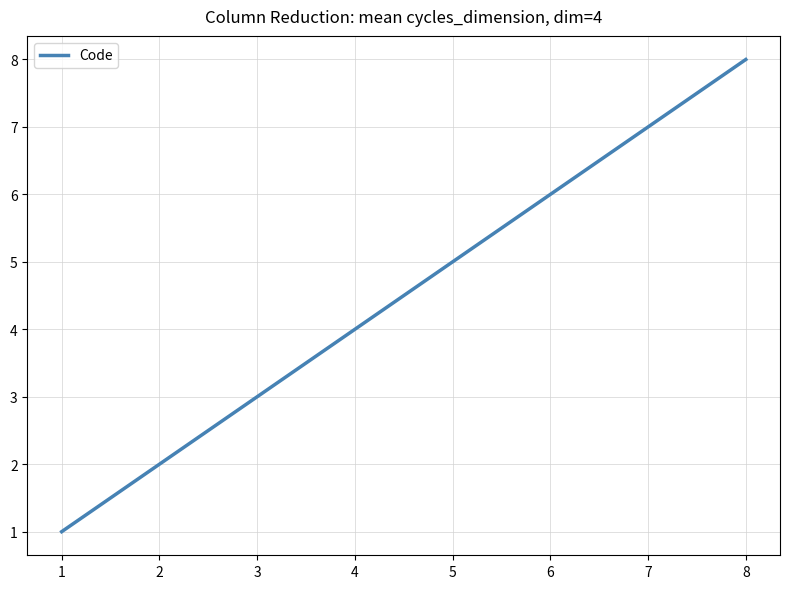

Which category has the highest value across all series?

8